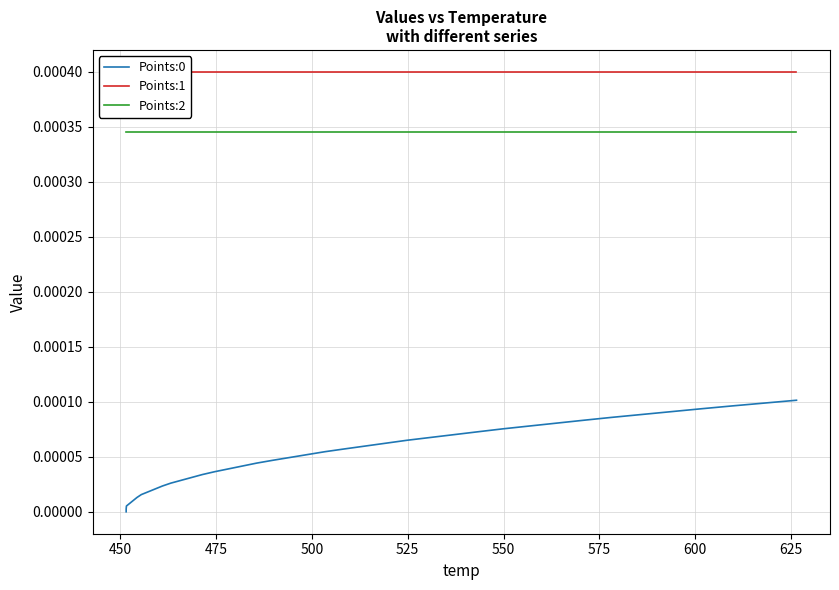

Reading left to right, what are all the values shown in this chart?

Points:0: 0.0	0.0	0.0	0.0	0.0	0.0	0.0	0.0	0.0	0.0	0.0	0.0	0.0	0.0	0.0	0.0	0.0	0.0	0.0	0.0	0.0	0.0	0.0	0.0	0.0	0.0	0.0	0.0	0.0	0.0	0.0	0.0	0.0	0.0	0.0	0.0	0.0	0.0	0.0	0.0
Points:1: 0.0	0.0	0.0	0.0	0.0	0.0	0.0	0.0	0.0	0.0	0.0	0.0	0.0	0.0	0.0	0.0	0.0	0.0	0.0	0.0	0.0	0.0	0.0	0.0	0.0	0.0	0.0	0.0	0.0	0.0	0.0	0.0	0.0	0.0	0.0	0.0	0.0	0.0	0.0	0.0
Points:2: 0.0	0.0	0.0	0.0	0.0	0.0	0.0	0.0	0.0	0.0	0.0	0.0	0.0	0.0	0.0	0.0	0.0	0.0	0.0	0.0	0.0	0.0	0.0	0.0	0.0	0.0	0.0	0.0	0.0	0.0	0.0	0.0	0.0	0.0	0.0	0.0	0.0	0.0	0.0	0.0